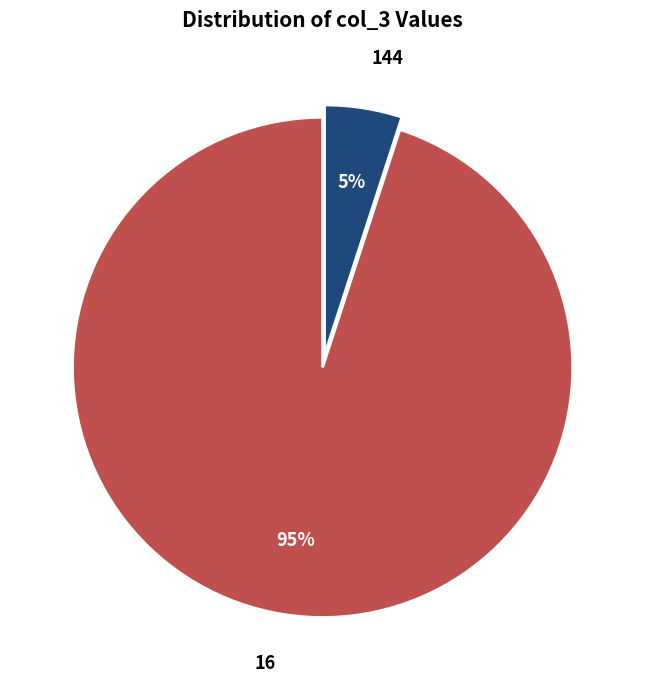

Which category has the biggest portion of the pie?

16